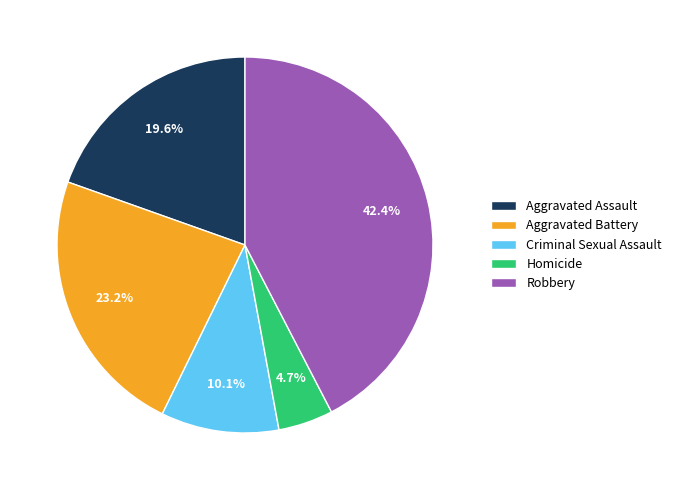

Is there a majority slice in this chart?

No